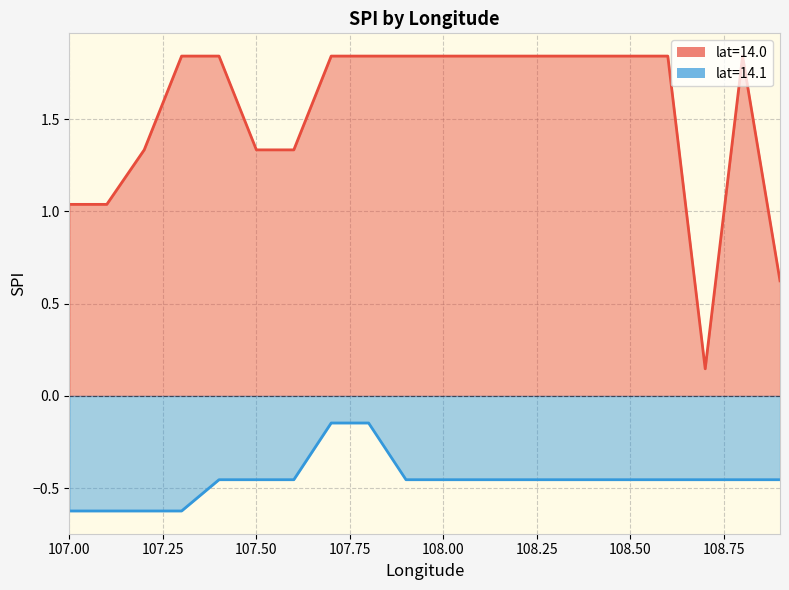

Rank the series by their average value, from highest to lowest.

mean_spi, mean_spi_lat141